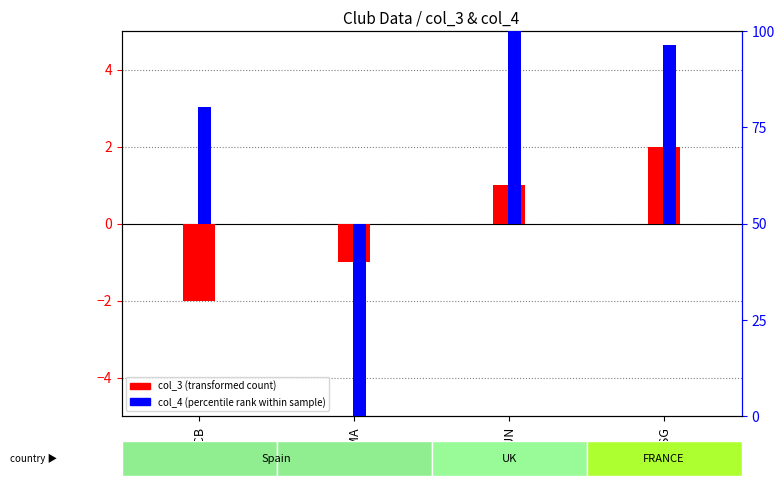

What is the sum of all col_4 (percentile rank) values?

76.8